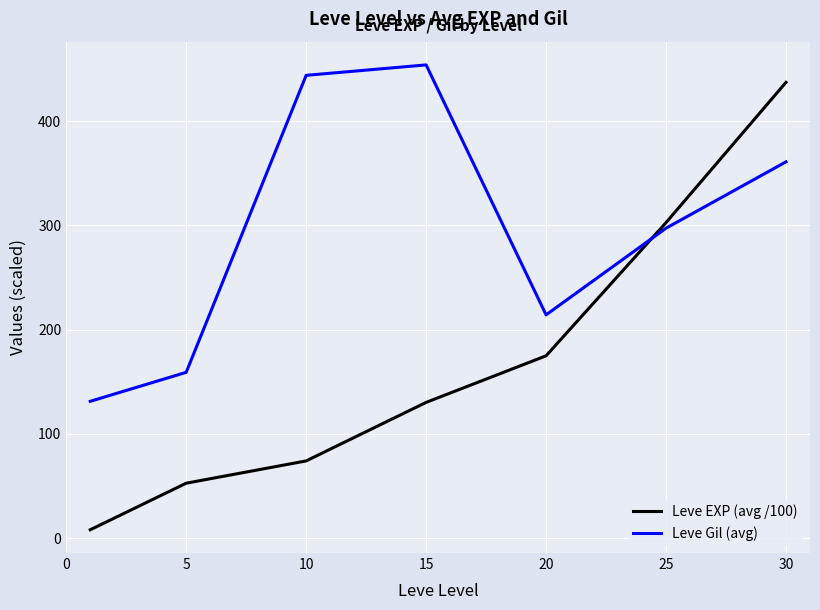

Which series has the largest total across all categories?

Leve Gil (avg)